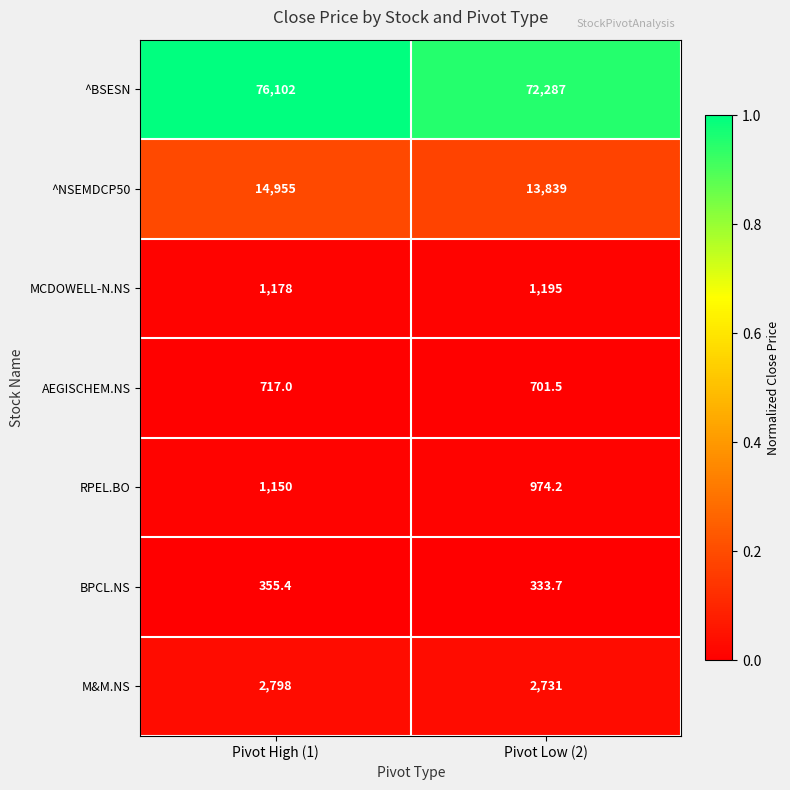

Reading right to left, extract all data points from this chart.

^BSESN: Pivot Low (2)=72287.0	Pivot High (1)=76102.0
^NSEMDCP50: Pivot Low (2)=13839.0	Pivot High (1)=14955.0
MCDOWELL-N.NS: Pivot Low (2)=1195.0	Pivot High (1)=1178.0
AEGISCHEM.NS: Pivot Low (2)=701.5	Pivot High (1)=717.0
RPEL.BO: Pivot Low (2)=974.2	Pivot High (1)=1150.0
BPCL.NS: Pivot Low (2)=333.7	Pivot High (1)=355.4
M&M.NS: Pivot Low (2)=2731.0	Pivot High (1)=2798.0